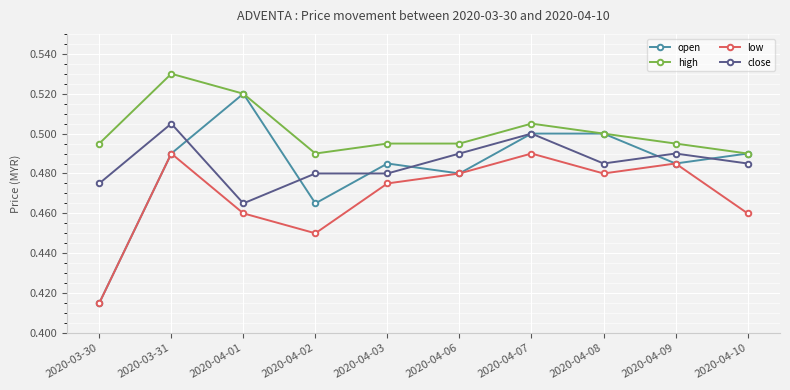

Is it true that low equals 0.5 at 2020-04-02?

True